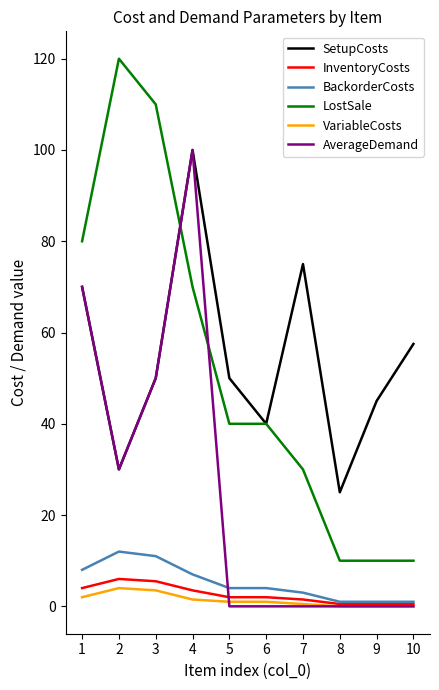

True or false: LostSale and VariableCosts cross at least once.

False